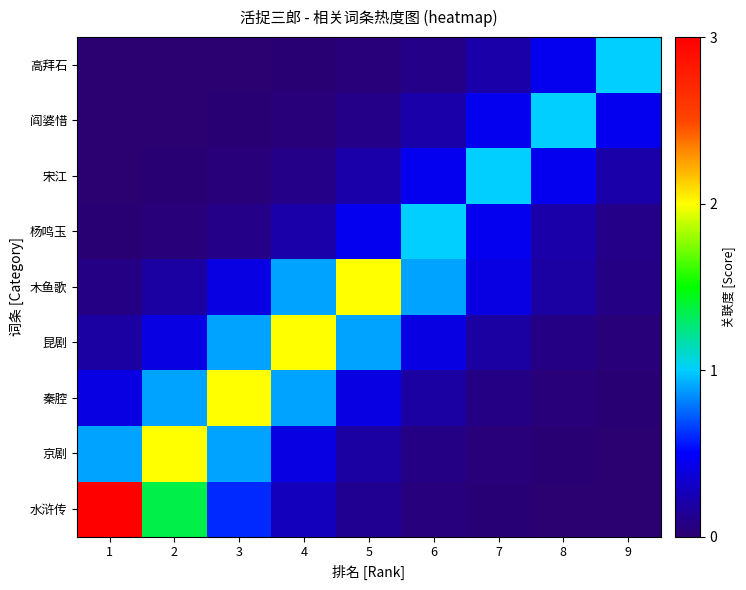

At how many categories does at least one series exceed 2?

1